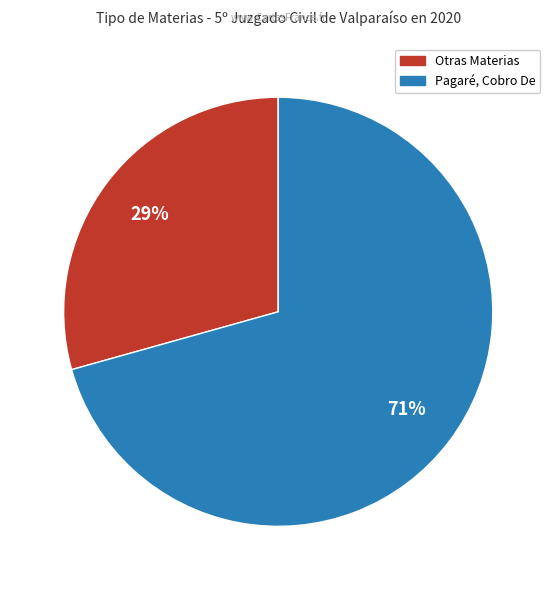

Does any single category account for the majority?

Yes